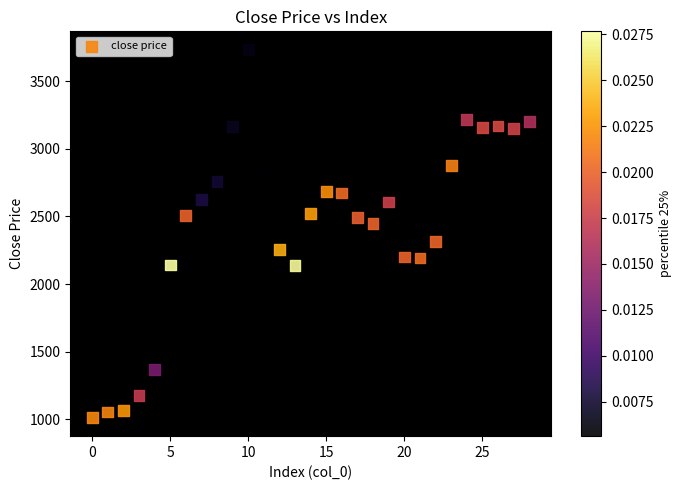

What is the range of Y values (max minus min)?

2725.0